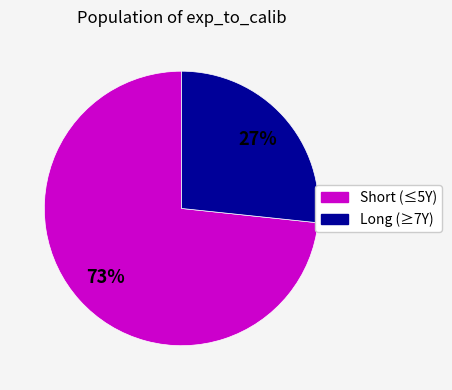

Is there any slice that represents more than half of the pie?

Yes